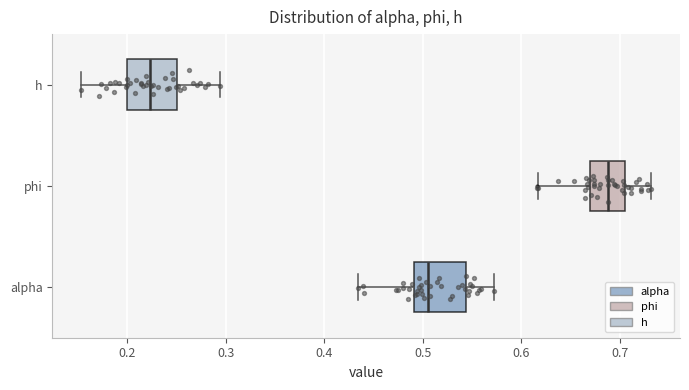

Which box has the furthest to the left median line?

h